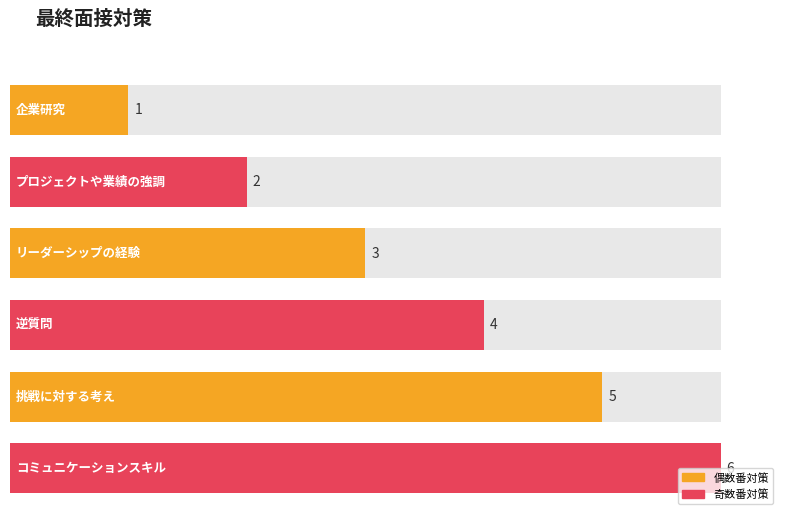

List the labels in order of value, smallest first.

企業研究, プロジェクトや業績の強調, リーダーシップの経験, 逆質問, 挑戦に対する考え, コミュニケーションスキル